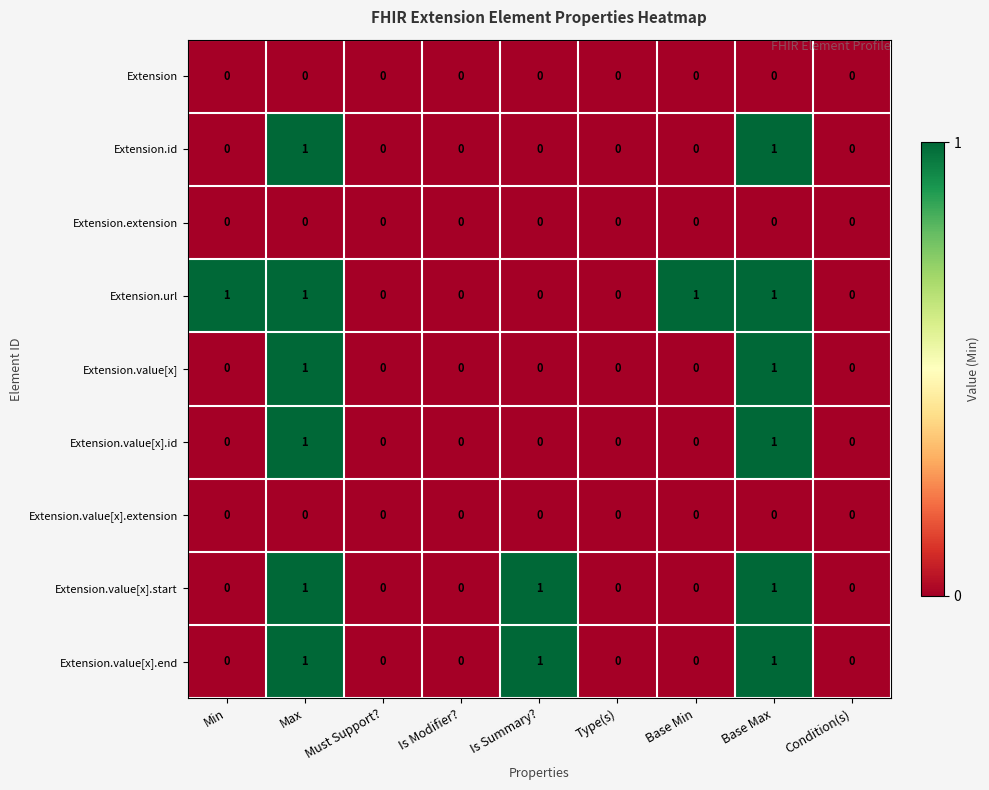

Which series has the largest total across all categories?

Extension.url